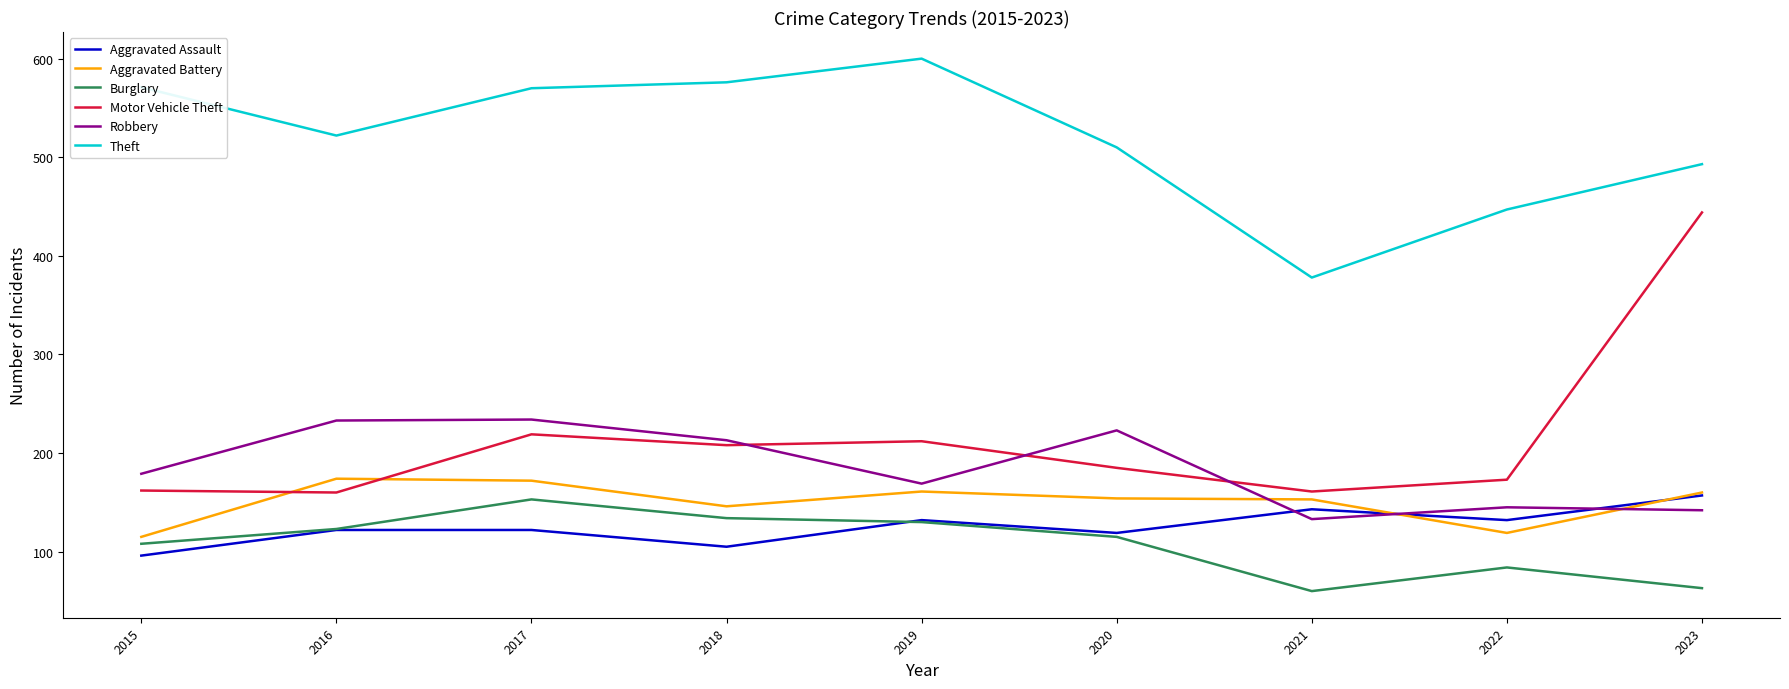

What is the maximum value shown in the chart?

600